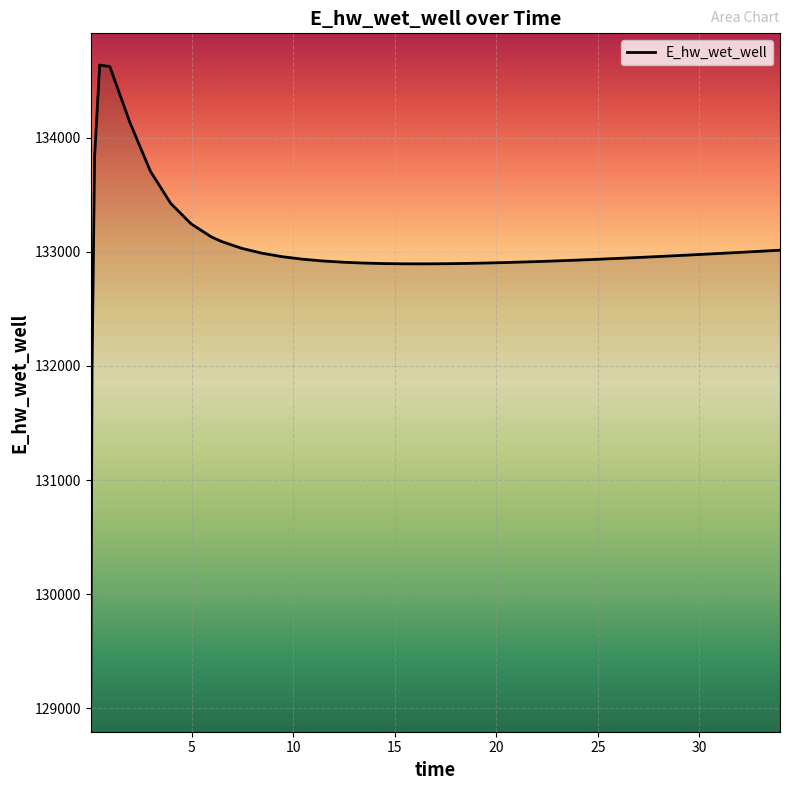

What is the minimum value shown in the chart?

129072.9